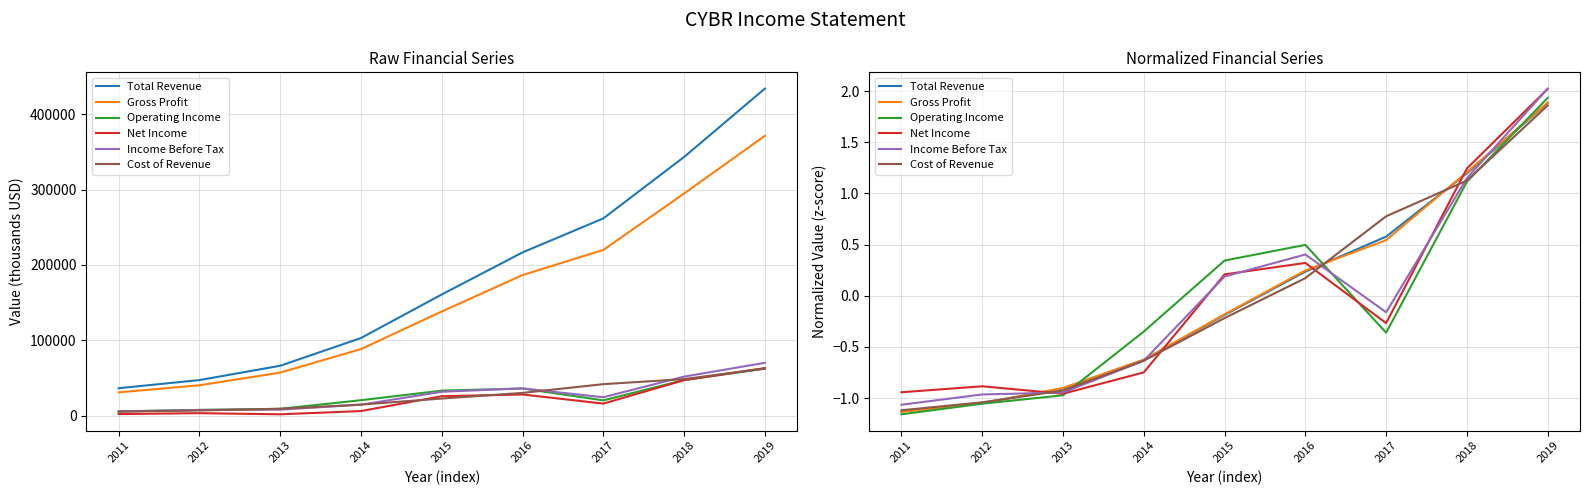

True or false: Operating Income has more than 2 points higher than both neighbors.

False